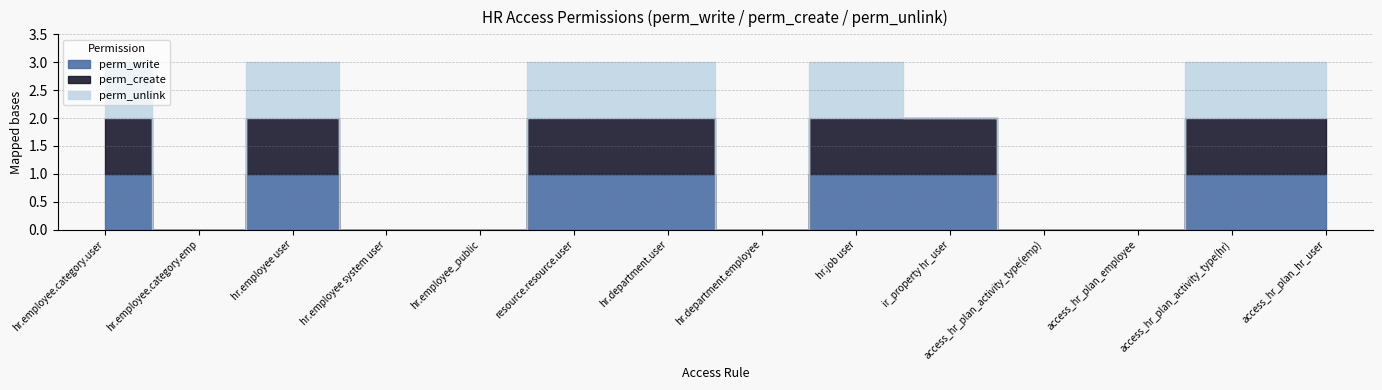

What is the sum of the perm_unlink values at access_hr_plan_activity_type(hr) and ir_property hr_user?

1